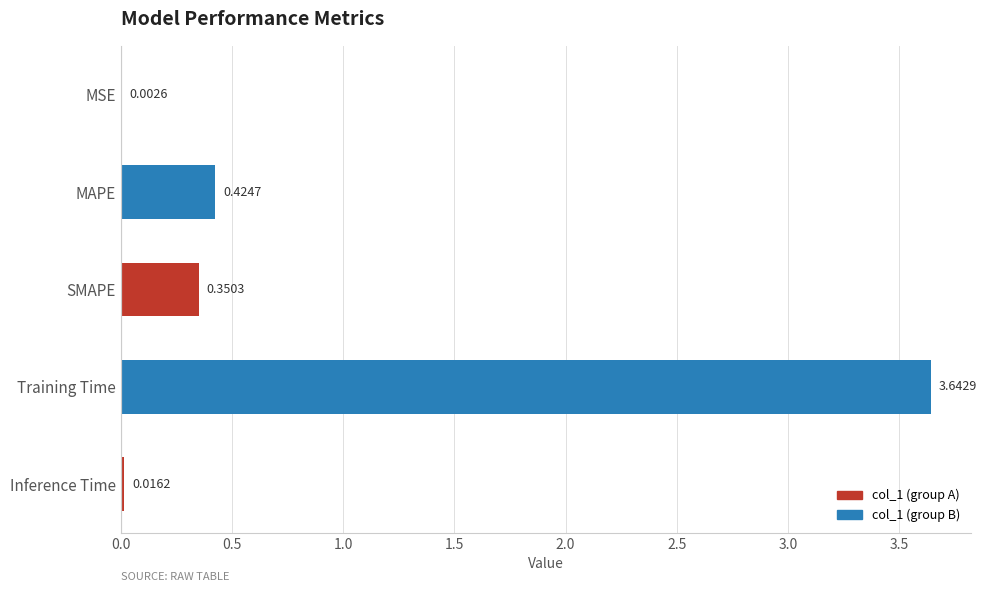

At which label is the value closest to 1?

MAPE